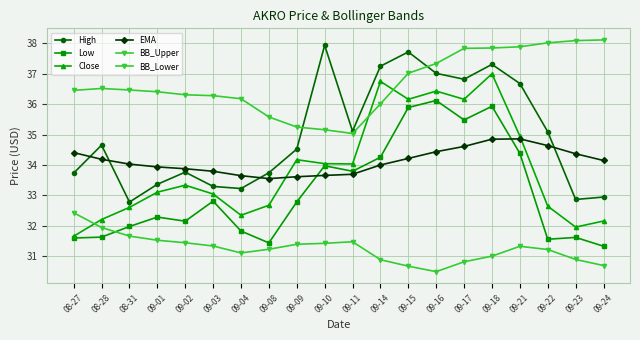

Is this an area chart (filled region under the line)?

No